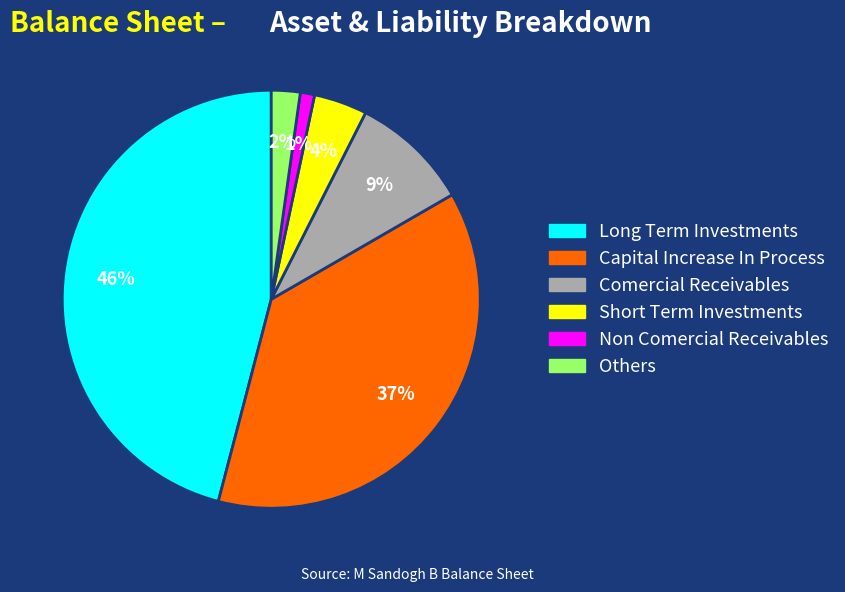

Is there a majority slice in this chart?

No